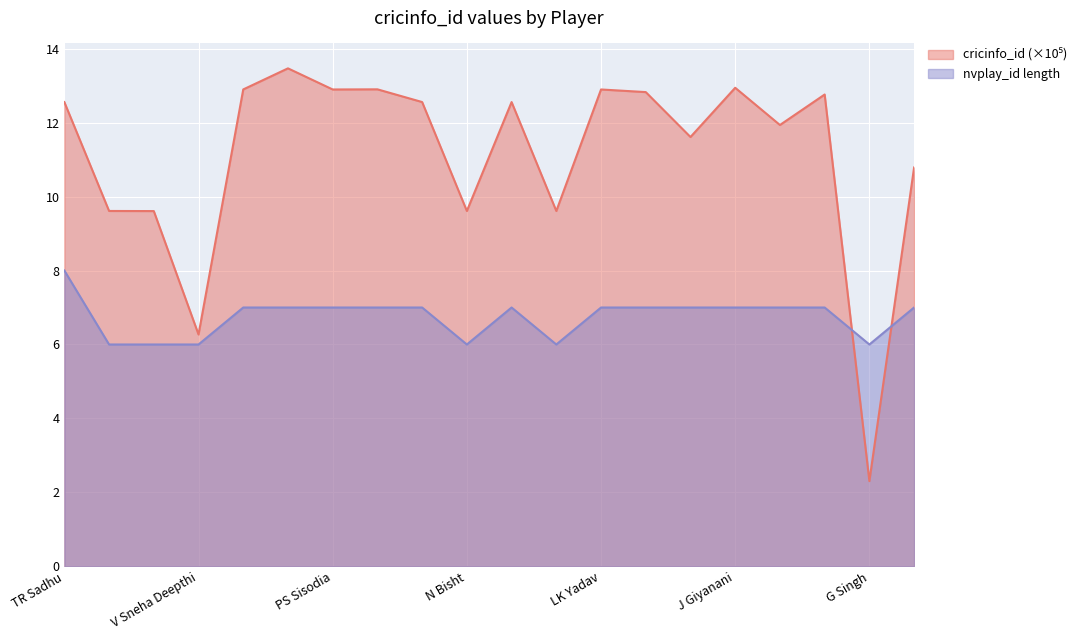

How many intersections are there between nvplay_id_length and cricinfo_id?

2